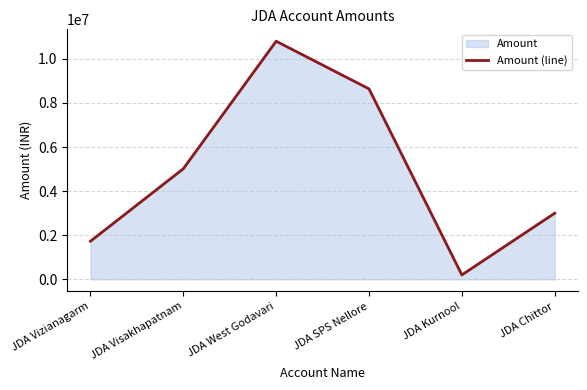

What is the value of the 4th point from the left?

8640000